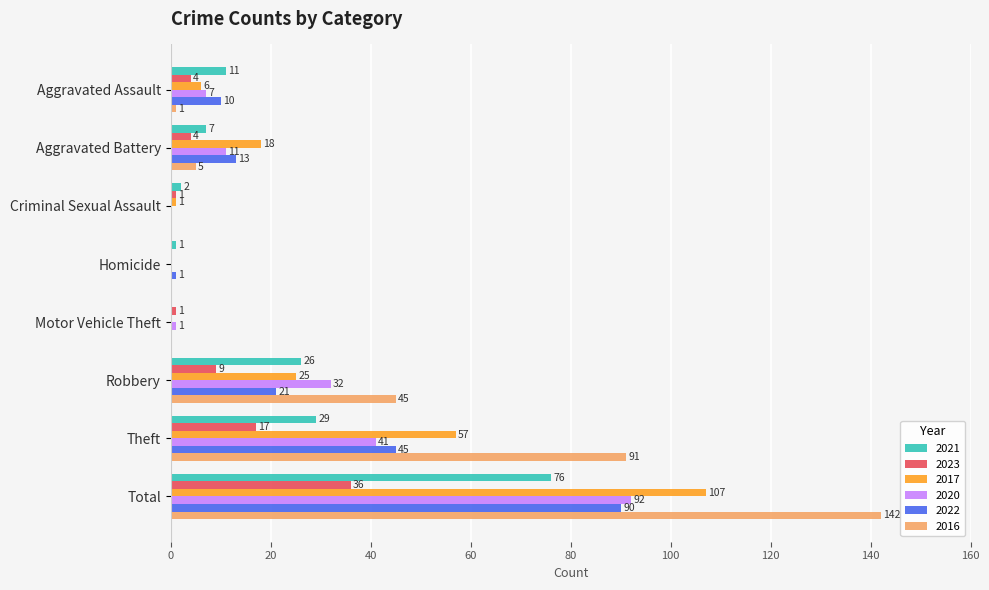

What is the maximum value shown in the chart?

142